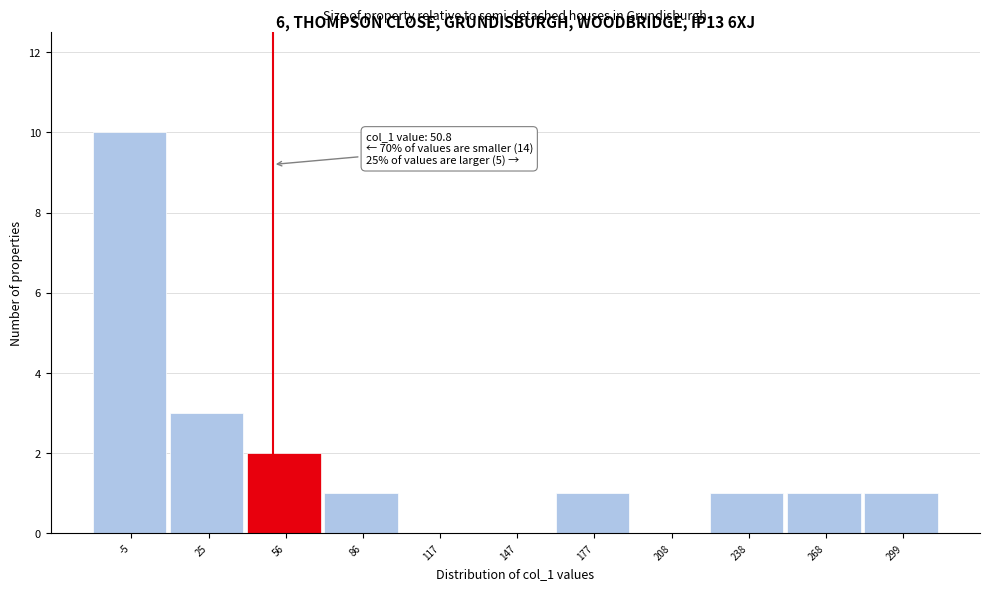

Over which range of the x-axis is the bar tallest?

-20 to 10